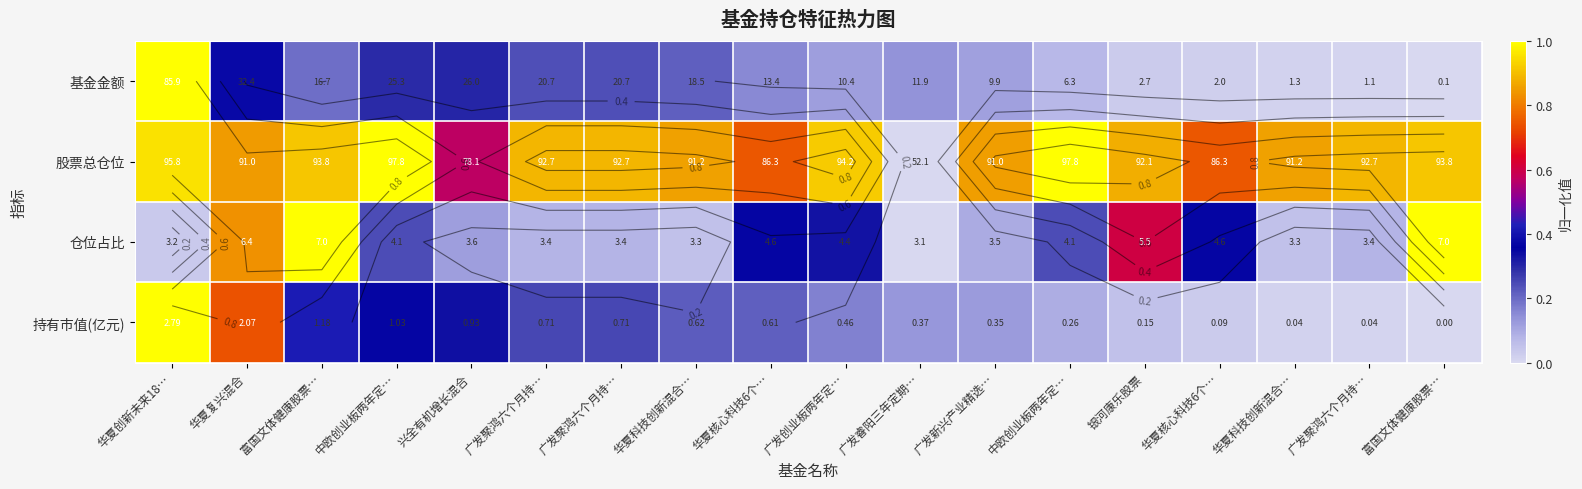

Between 华夏核心科技6个… and 富国文体健康股票…, which is larger?

华夏核心科技6个…